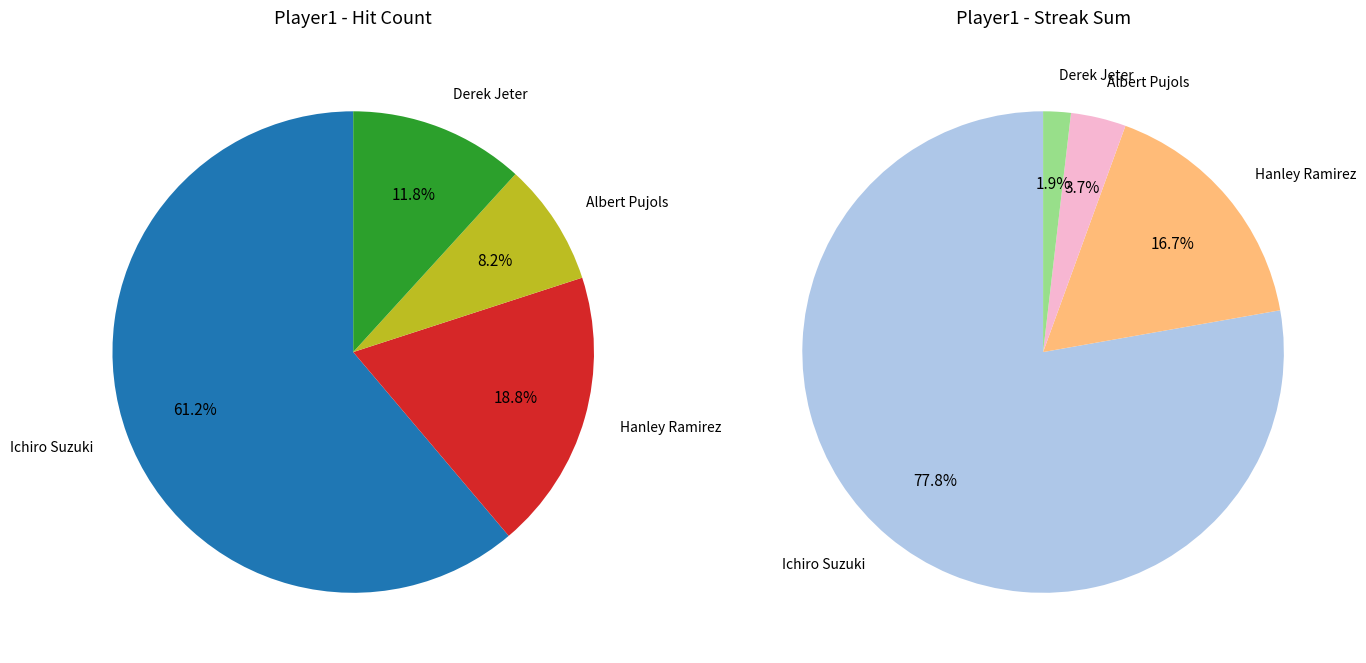

Rank the categories by value from highest to lowest.

Ichiro Suzuki, Hanley Ramirez, Derek Jeter, Albert Pujols